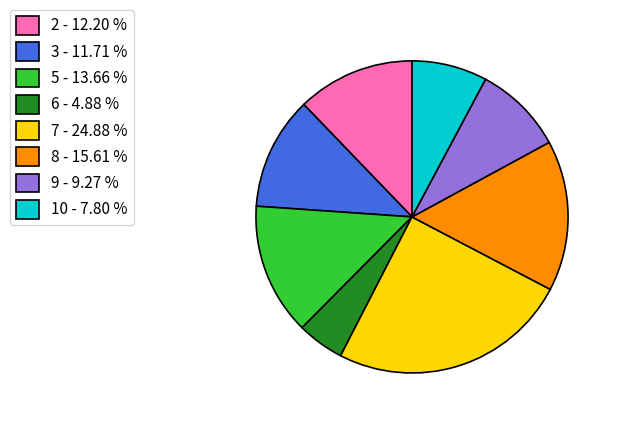

Does any single category account for the majority?

No